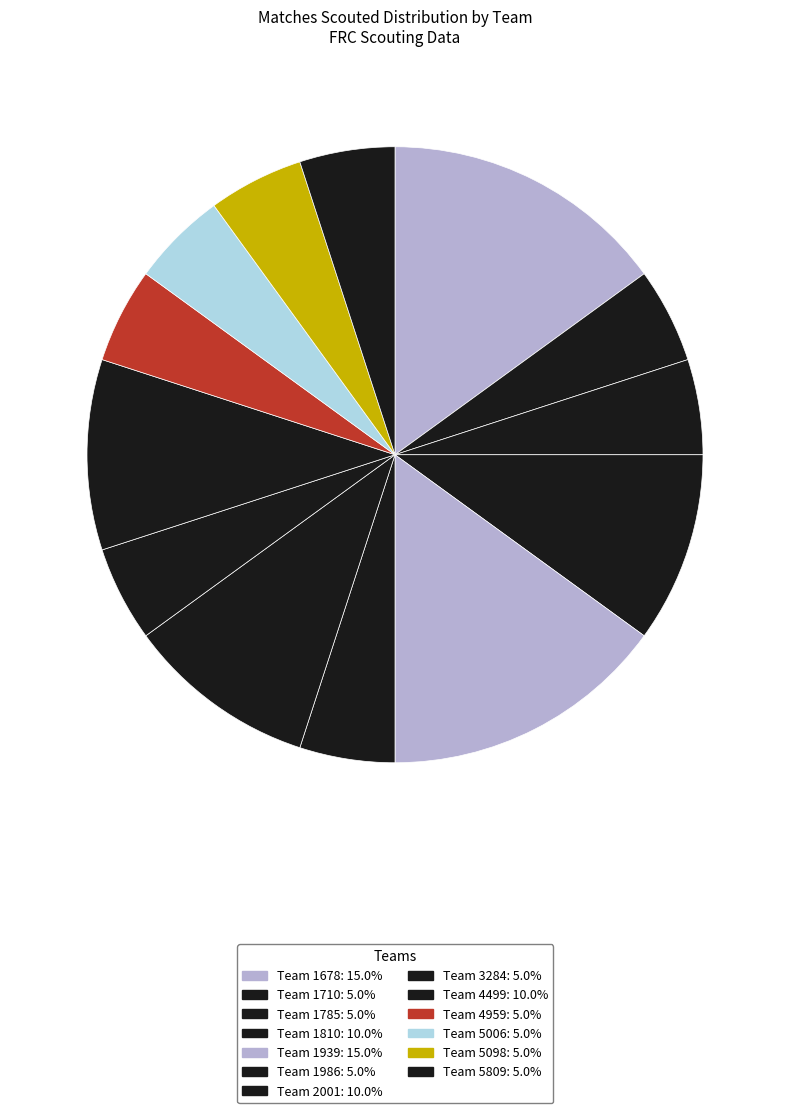

Which category has the smallest portion of the pie?

1710